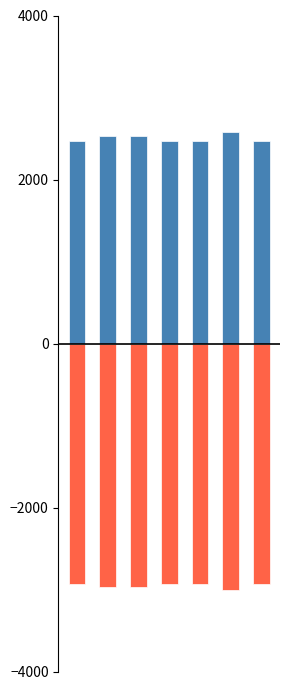

At how many categories does at least one series exceed 2439?

7